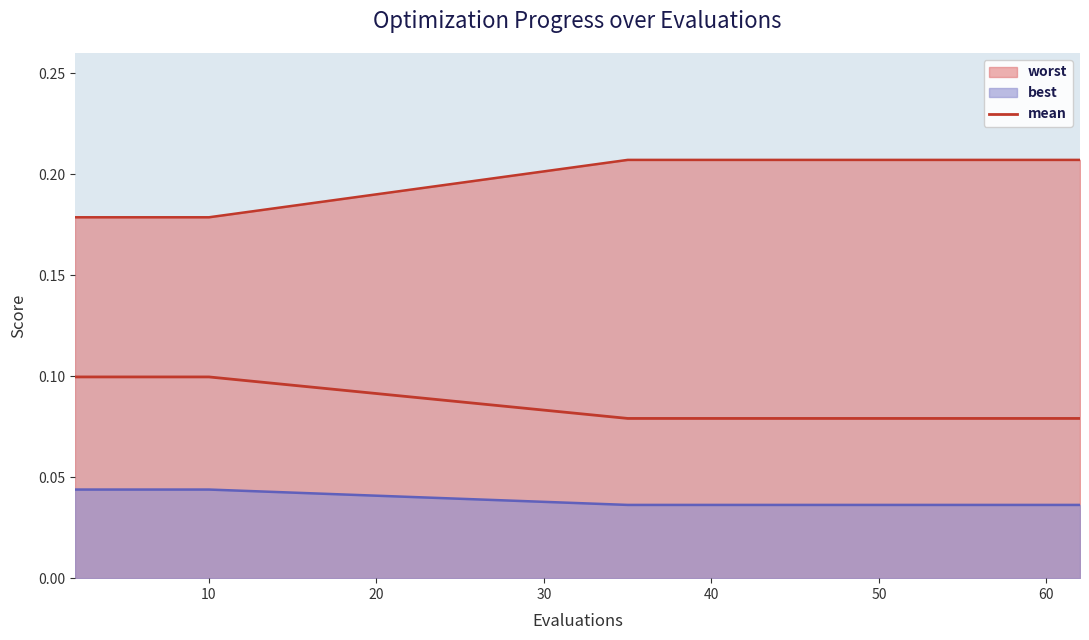

True or false: the data has more than 2 interior local peaks.

False